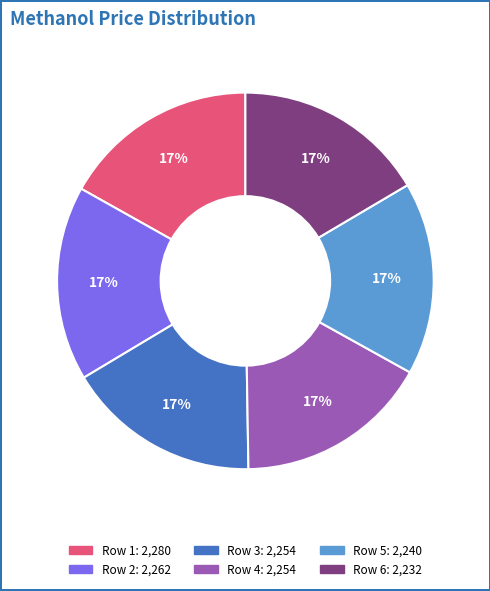

Does any single category account for the majority?

No